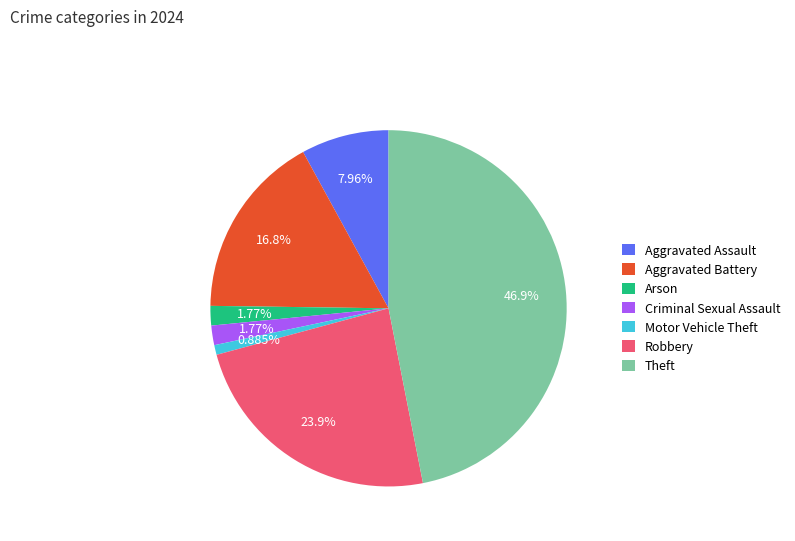

Is the sum of Motor Vehicle Theft and Robbery greater than half?

No